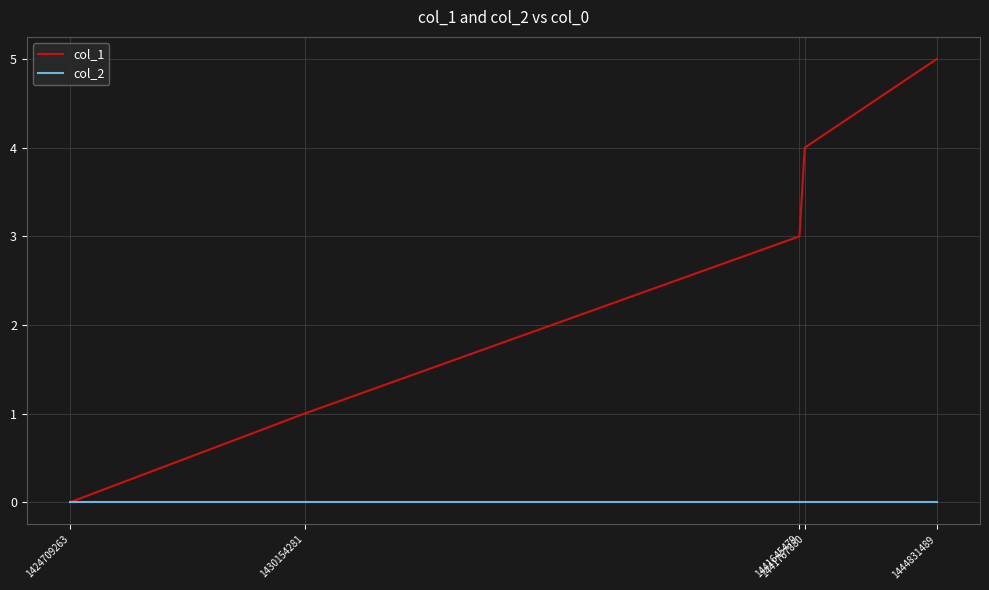

Reading left to right, transcribe all the data shown in this chart.

col_1: 1424709263=0	1430154281=1	1441645479=3	1441767880=4	1444831489=5
col_2: 1424709263=0	1430154281=0	1441645479=0	1441767880=0	1444831489=0